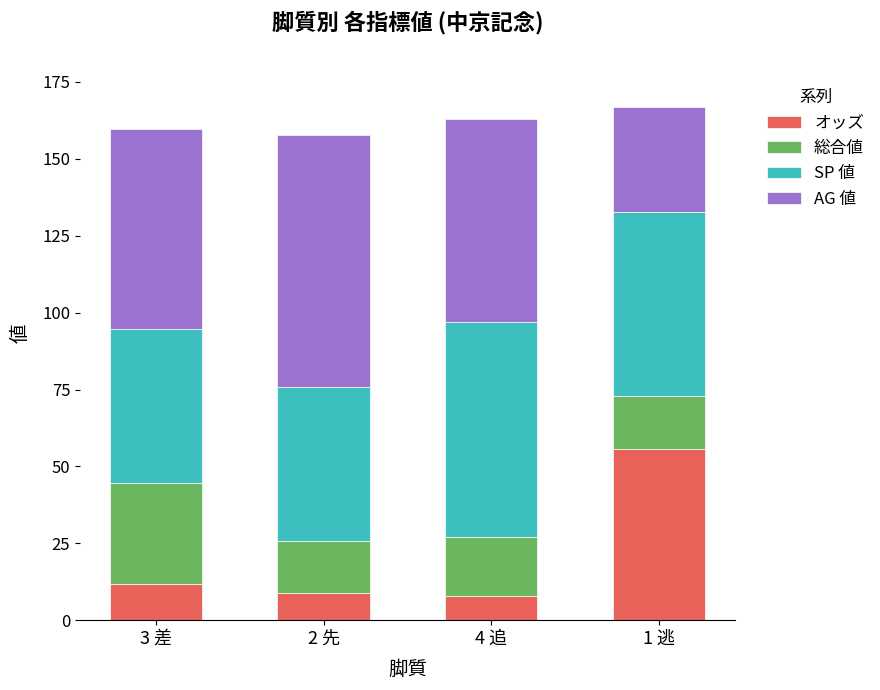

At which label does オッズ reach its peak?

1 逃